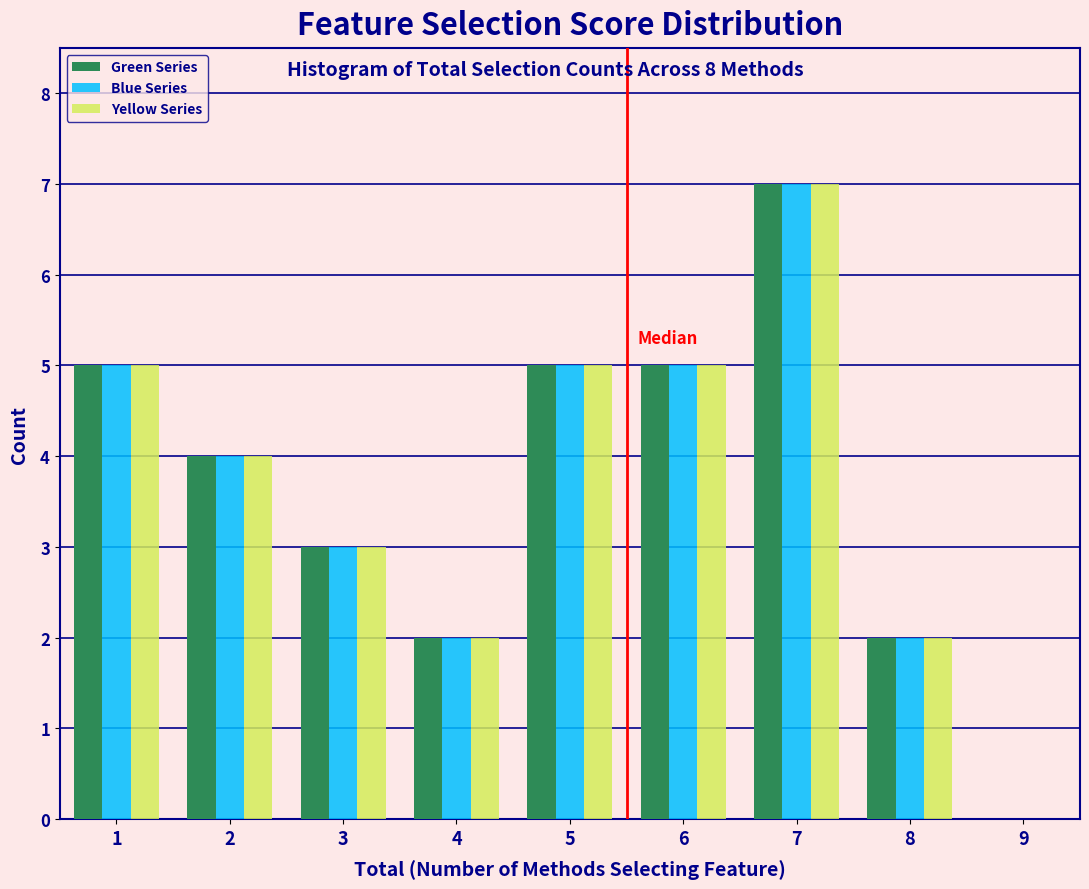

What is the height of the Yellow Series bar covering 6.5 to 7.5 on the x-axis? The values are not printed on the chart, so give them approximately, as read against the axis.

7